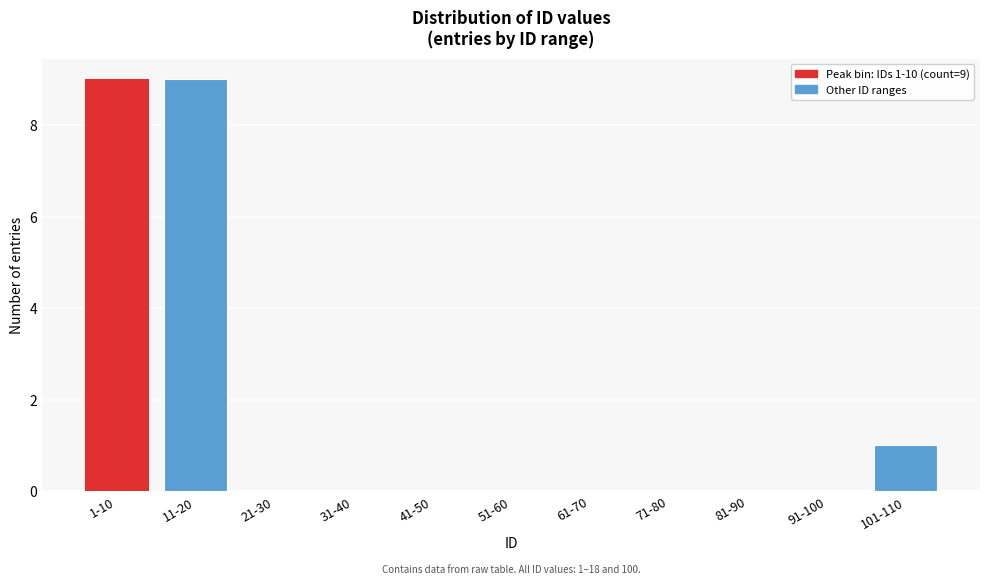

Reading left to right, extract all data points from this chart.

1-10=9	11-20=9	21-30=0	31-40=0	41-50=0	51-60=0	61-70=0	71-80=0	81-90=0	91-100=0	101-110=1